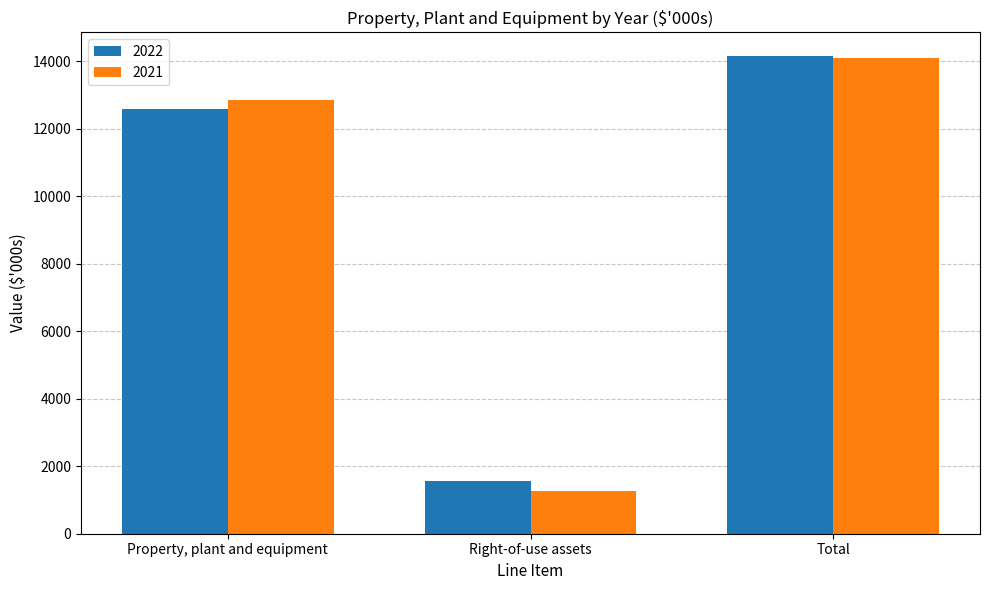

Reading left to right, list all the values displayed in this chart.

2022: 12588	1565	14153
2021: 12841	1263	14104